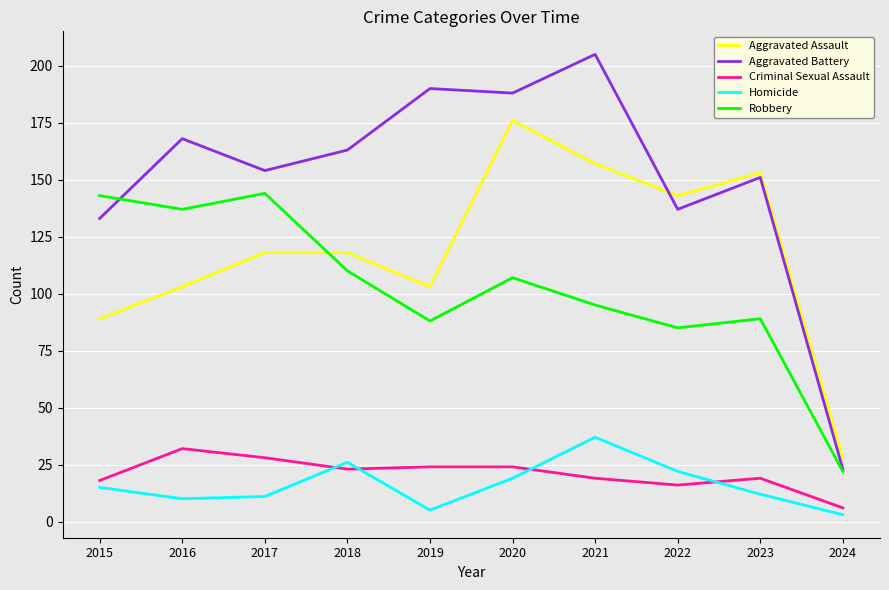

True or false: Criminal Sexual Assault and Aggravated Assault cross at least once.

False